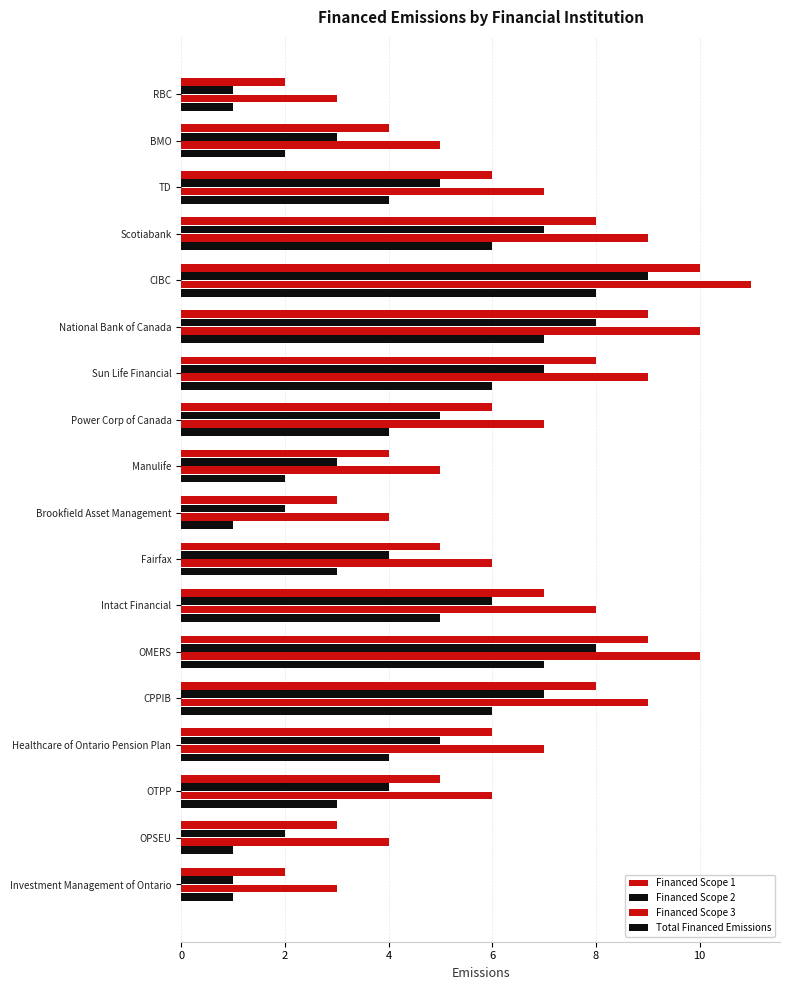

How many categories are shown in the chart?

18